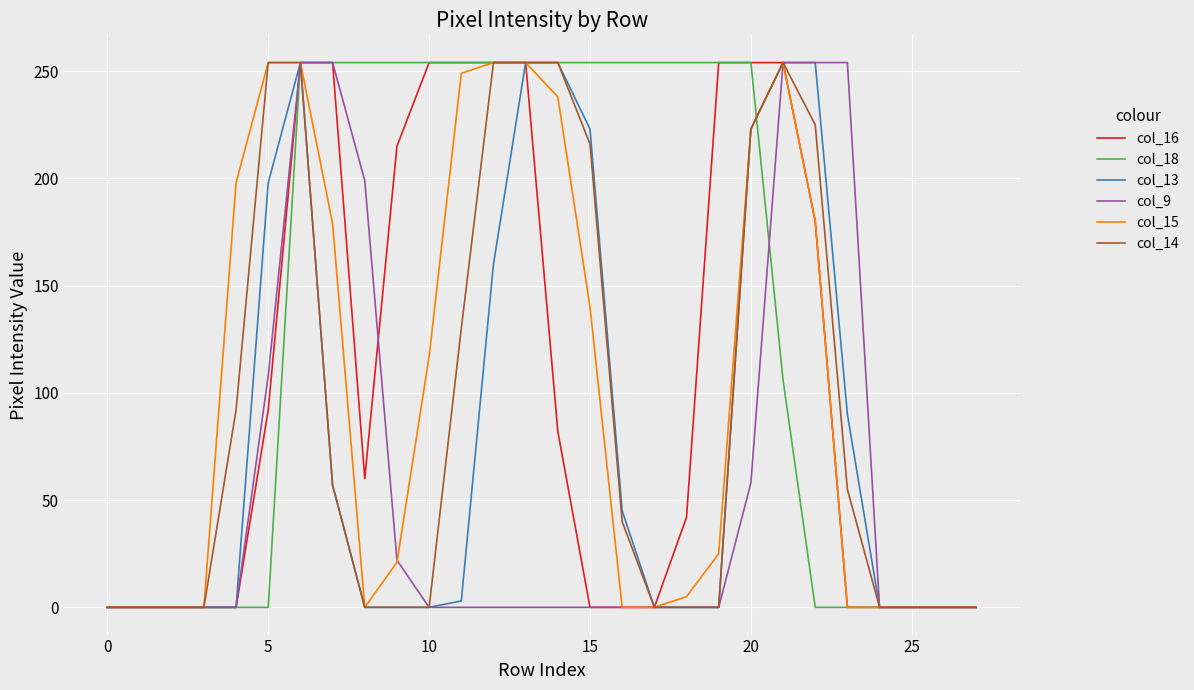

What is the difference between the maximum and second lowest values in the col_16 series?

254